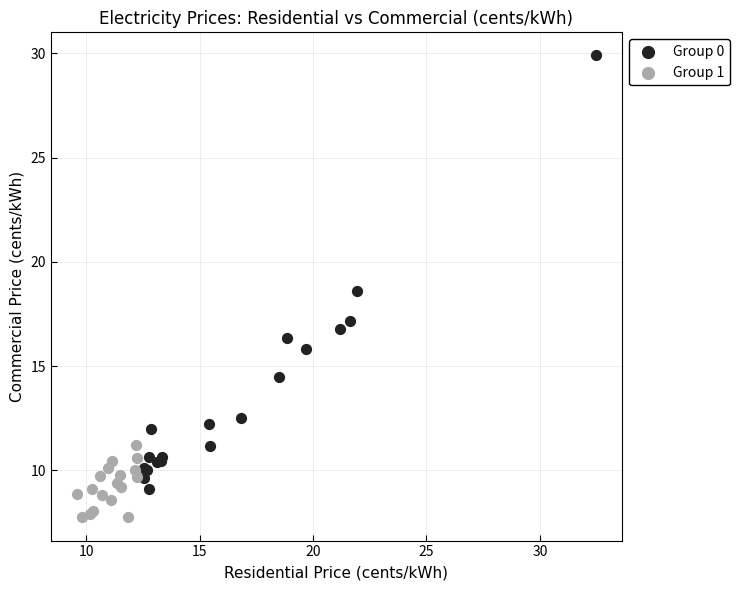

Which series has the widest spread of Y values?

Group 0